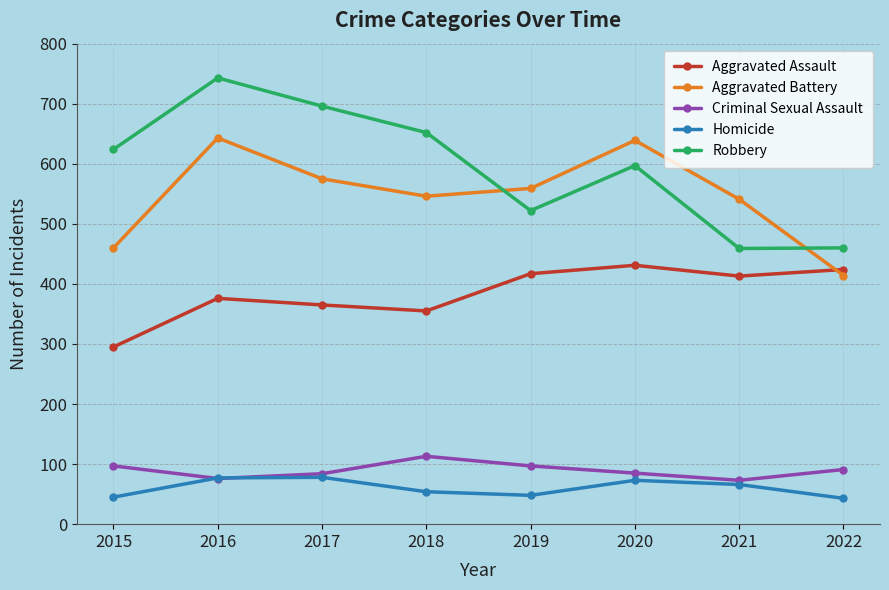

True or false: Aggravated Battery and Homicide cross at least once.

False